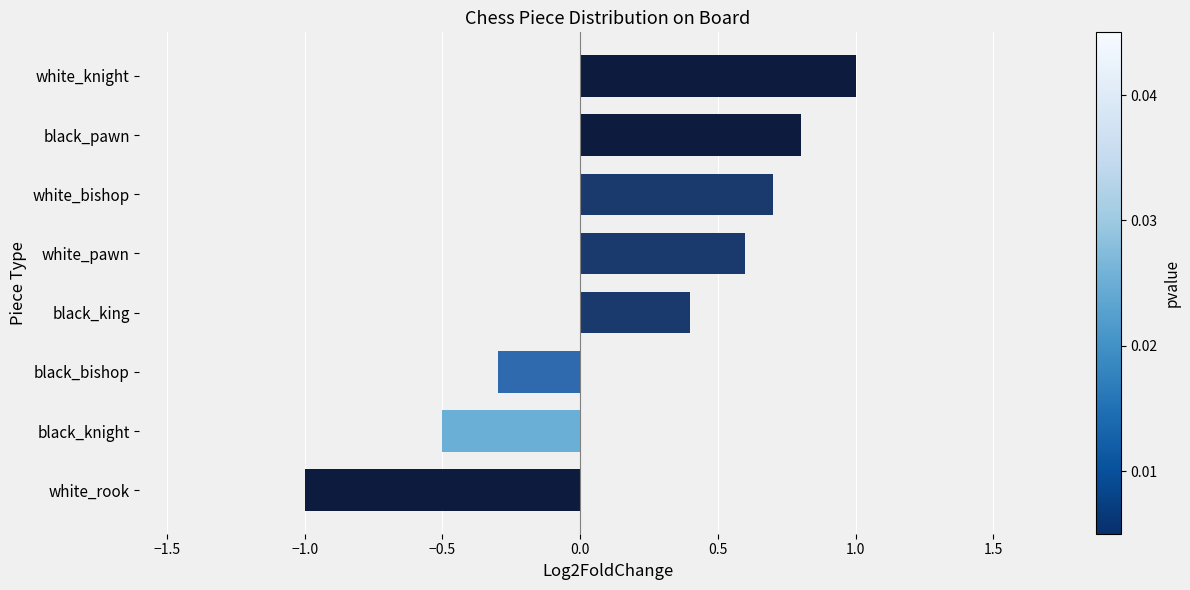

What is the difference between the maximum and minimum values?

2.0